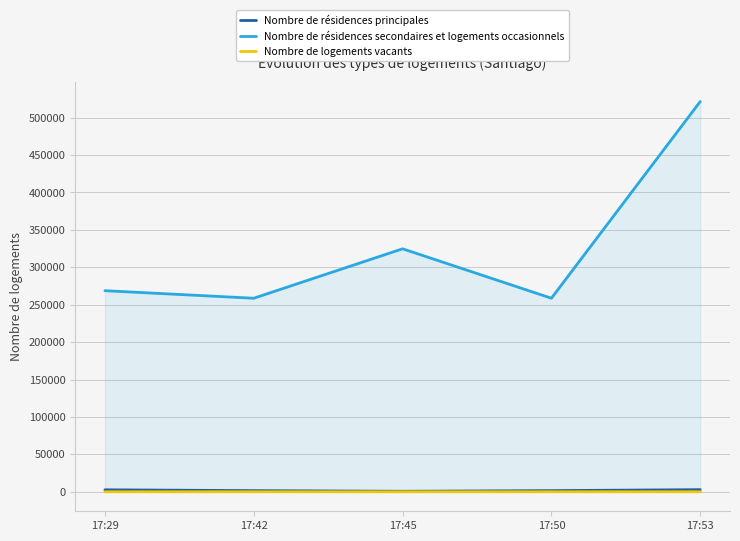

Which has a higher value, 17:29 or 17:45?

17:29